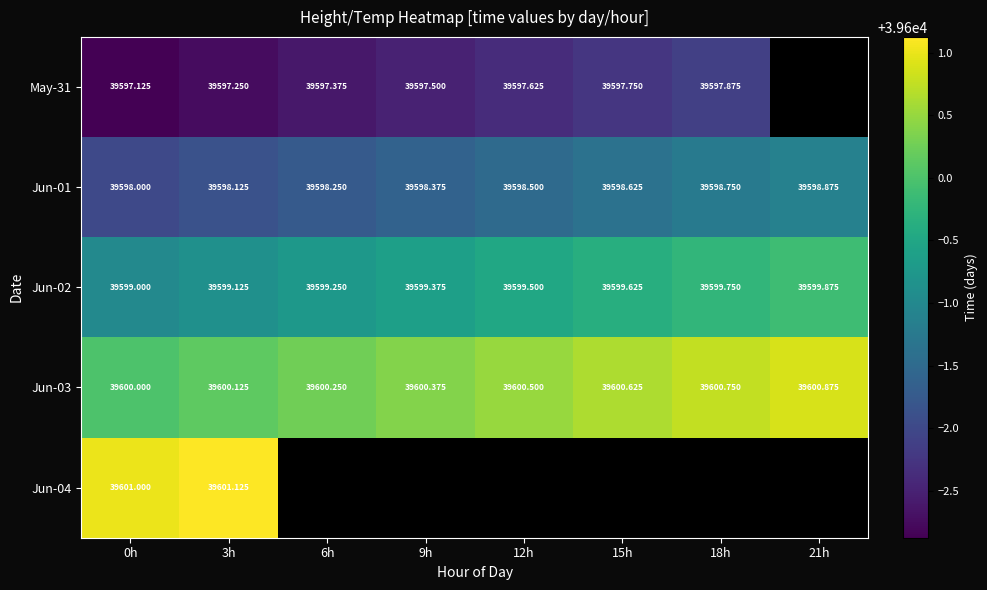

Is the value of May-31 at 18h greater than the value of Jun-01 at 18h?

No